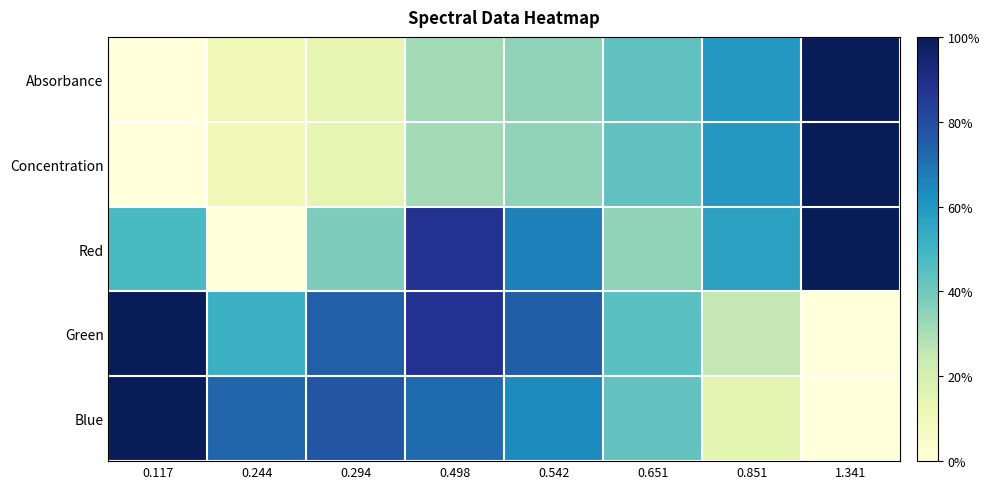

Which series has the largest range (max minus min)?

Absorbance